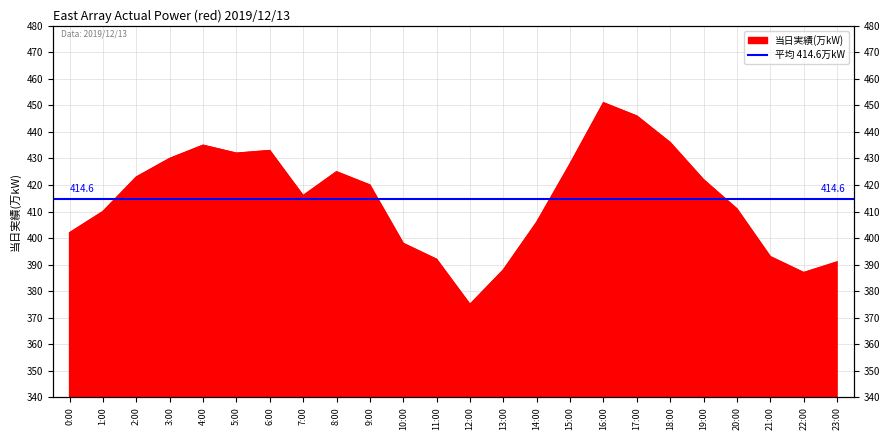

What position from the right is 12:00?

12